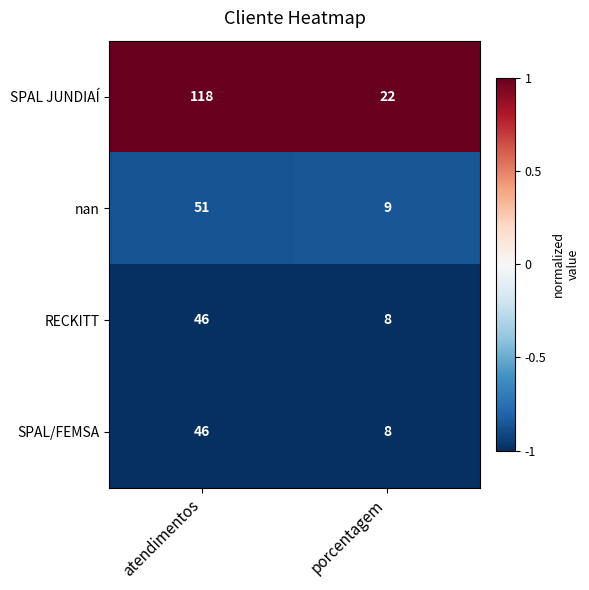

What is the difference between the maximum and minimum values in the SPAL JUNDIAÍ series?

96